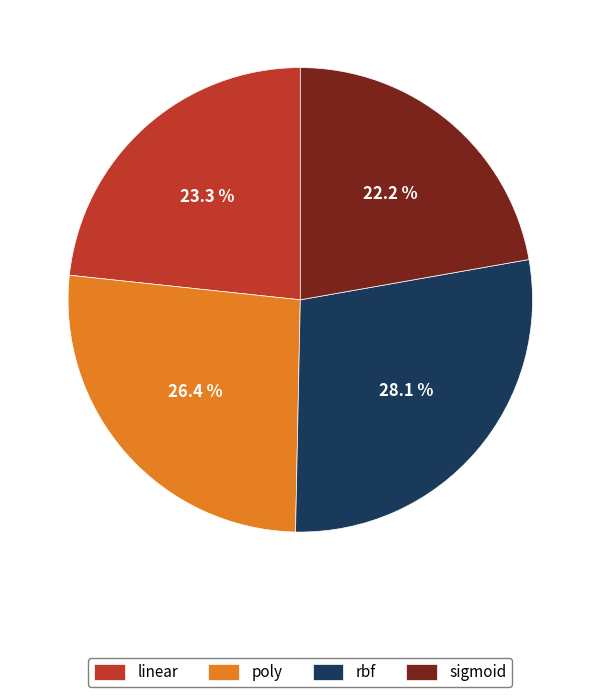

How many slices are in this pie chart?

4